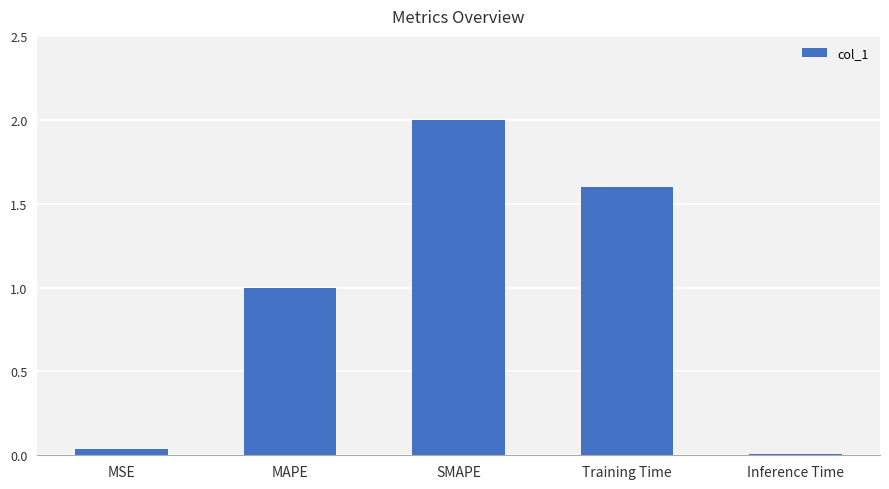

The chart shows a value of 0.6 at Training Time. True or false?

False